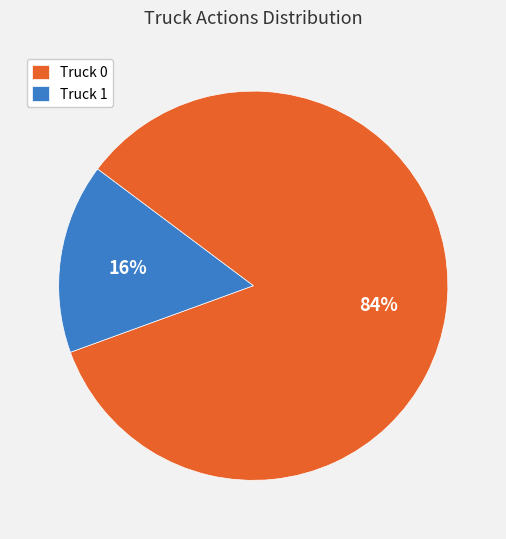

Is it true that Truck 1 is 7% of the pie?

False